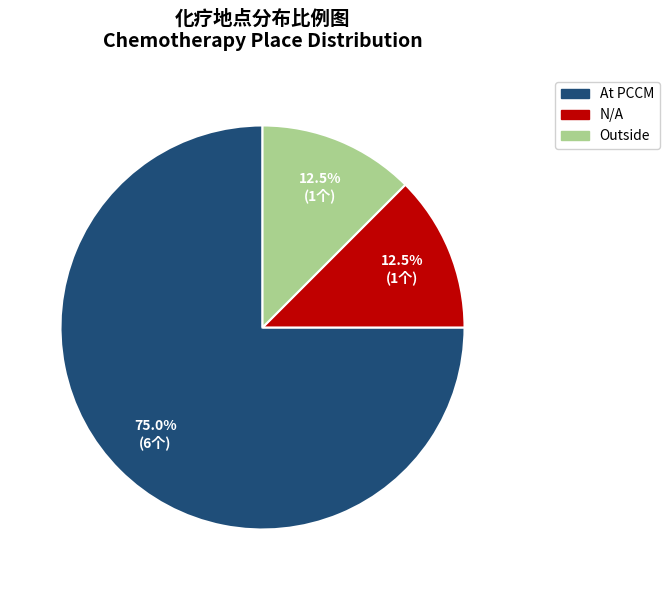

Is there any slice that represents more than half of the pie?

Yes